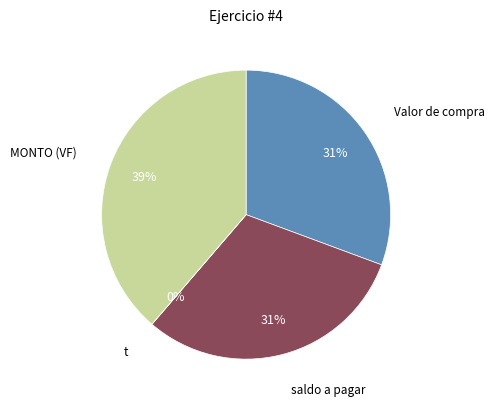

To the nearest percent, what is the difference between the largest and smallest slice percentages?

39%